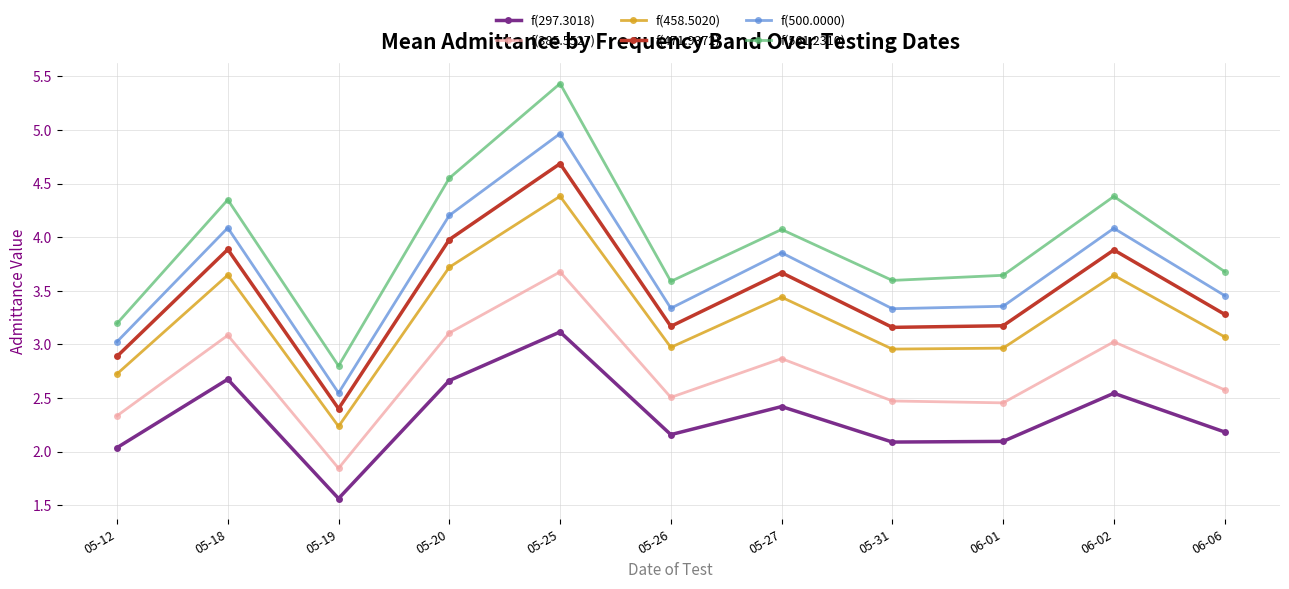

Rank the series by their maximum value, from highest to lowest.

f(561.2310), f(500.0000), f(471.9372), f(458.5020), f(385.5527), f(297.3018)